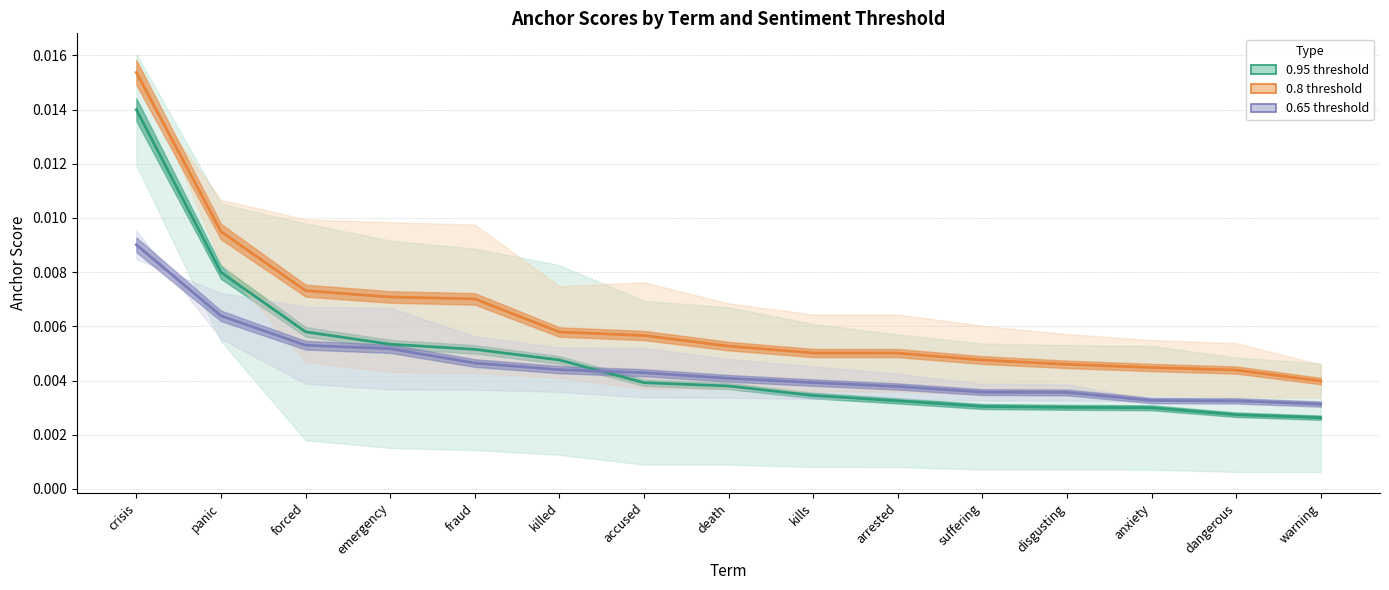

How many lines are shown in the chart?

3